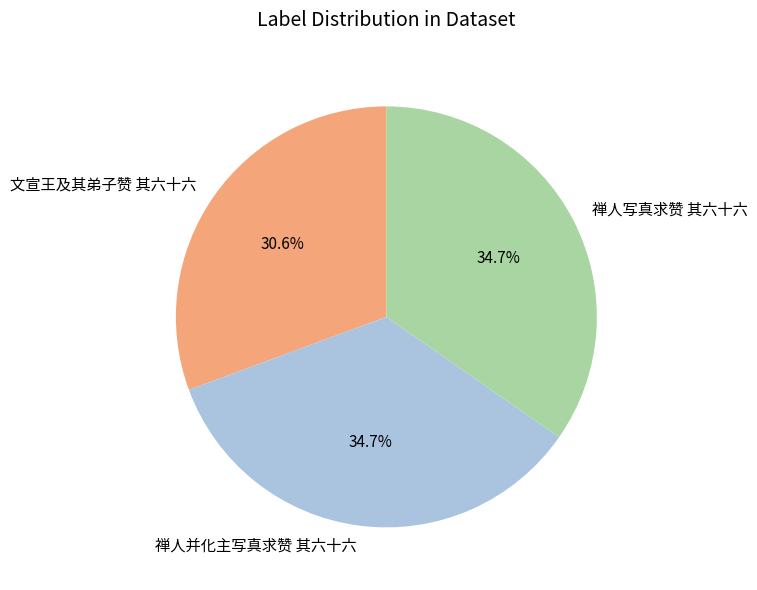

Approximately how many times larger is the value at 文宣王及其弟子赞 其六十六 compared to 禅人写真求赞 其六十六?

0.9